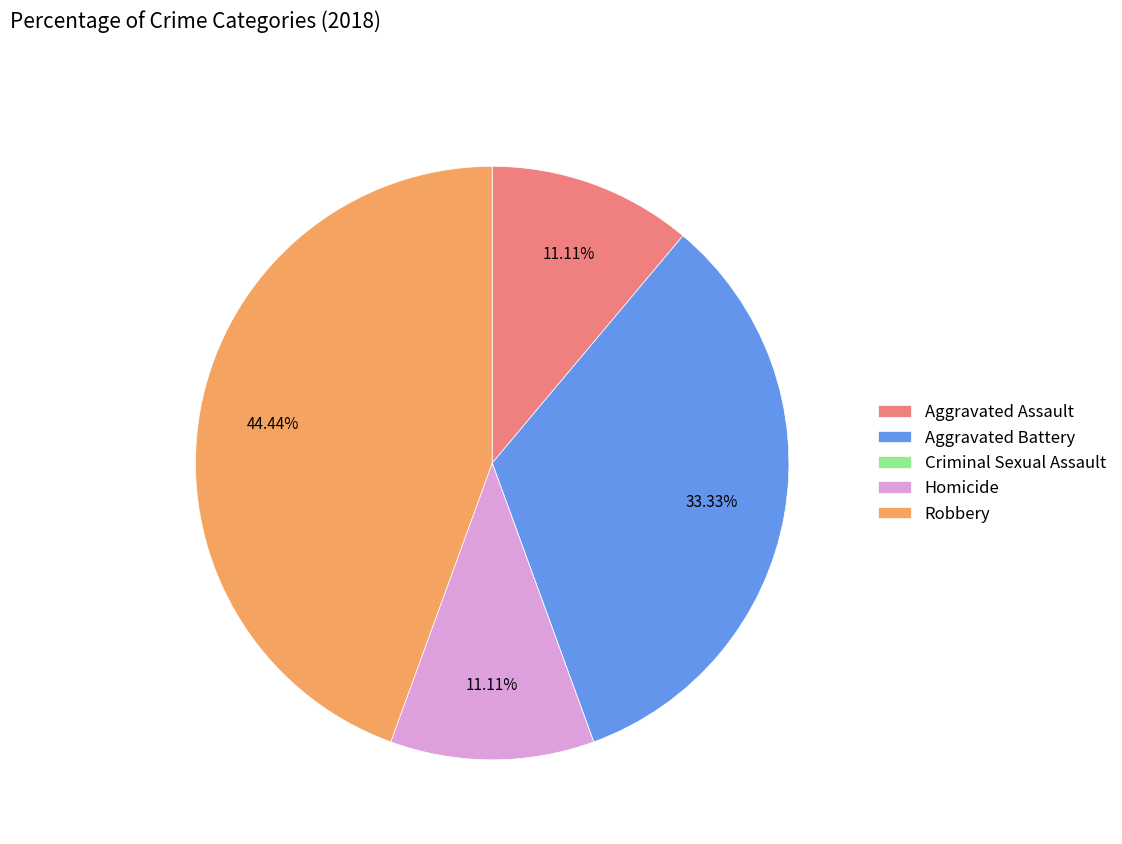

Which slice is the largest?

Robbery